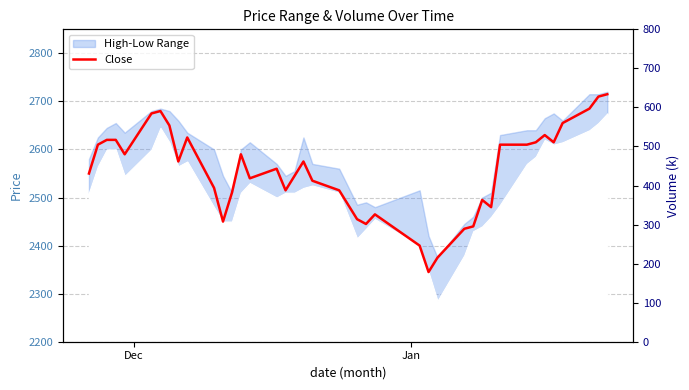

What is the minimum value shown in the chart?

2345